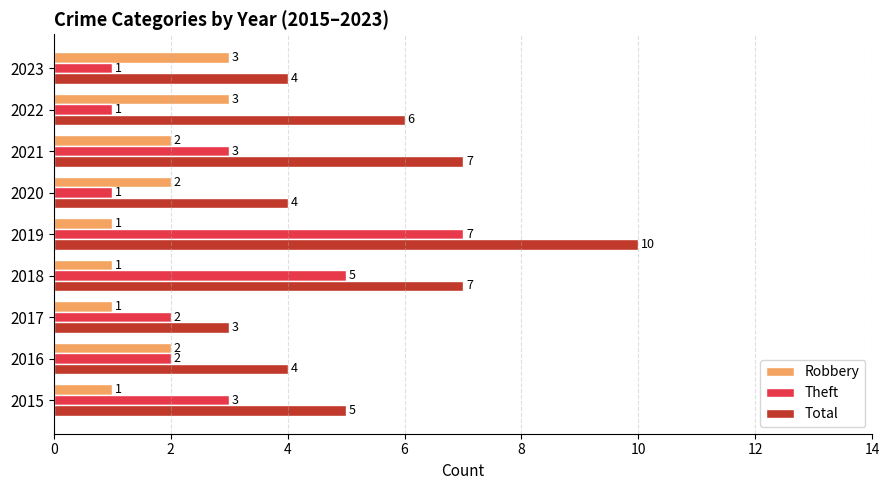

What is the approximate value of Total at 2016?

4